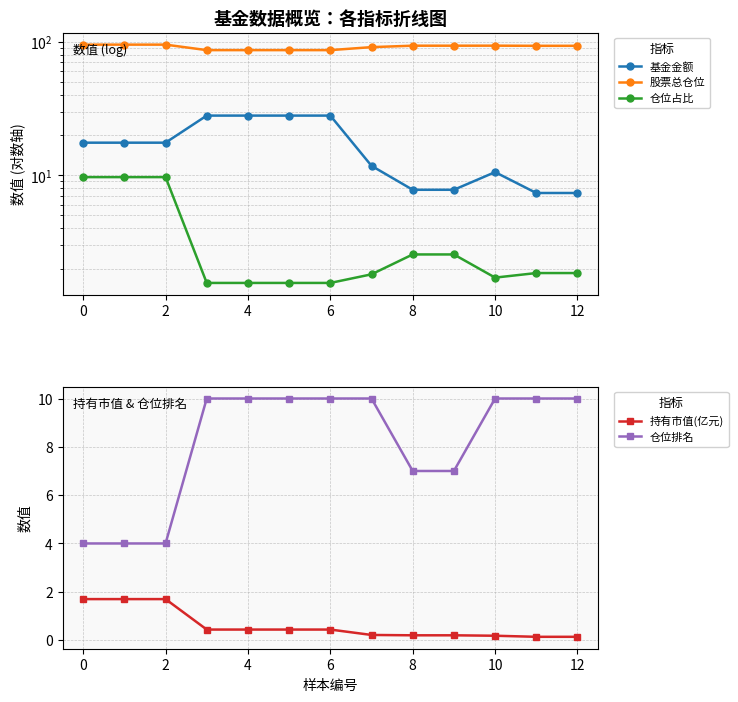

Reading left to right, transcribe all the data shown in this chart.

基金金额: 17.5	17.5	17.5	28.0	28.0	28.0	28.0	11.8	7.8	7.8	10.6	7.4	7.4
股票总仓位: 95.1	95.1	95.1	86.5	86.5	86.5	86.5	91.1	93.4	93.4	93.4	93.2	93.2
仓位占比: 9.7	9.7	9.7	1.6	1.6	1.6	1.6	1.8	2.5	2.5	1.7	1.9	1.9
持有市值(亿元): 1.7	1.7	1.7	0.4	0.4	0.4	0.4	0.2	0.2	0.2	0.2	0.1	0.1
仓位排名: 4.0	4.0	4.0	10.0	10.0	10.0	10.0	10.0	7.0	7.0	10.0	10.0	10.0